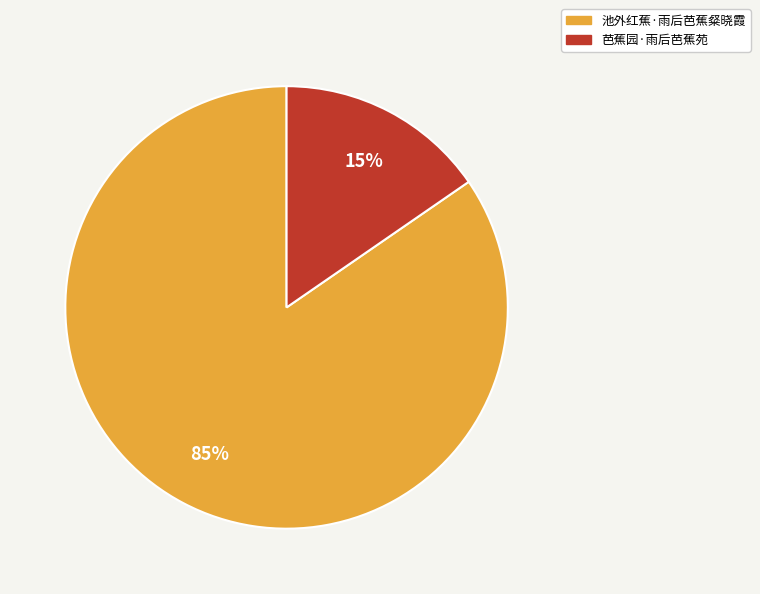

Approximately how many times larger is the value at 芭蕉园·雨后芭蕉苑 compared to 池外红蕉·雨后芭蕉粲晓霞?

0.2